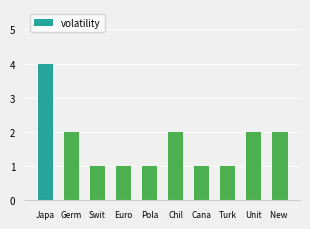

Count the number of categories in the chart.

10